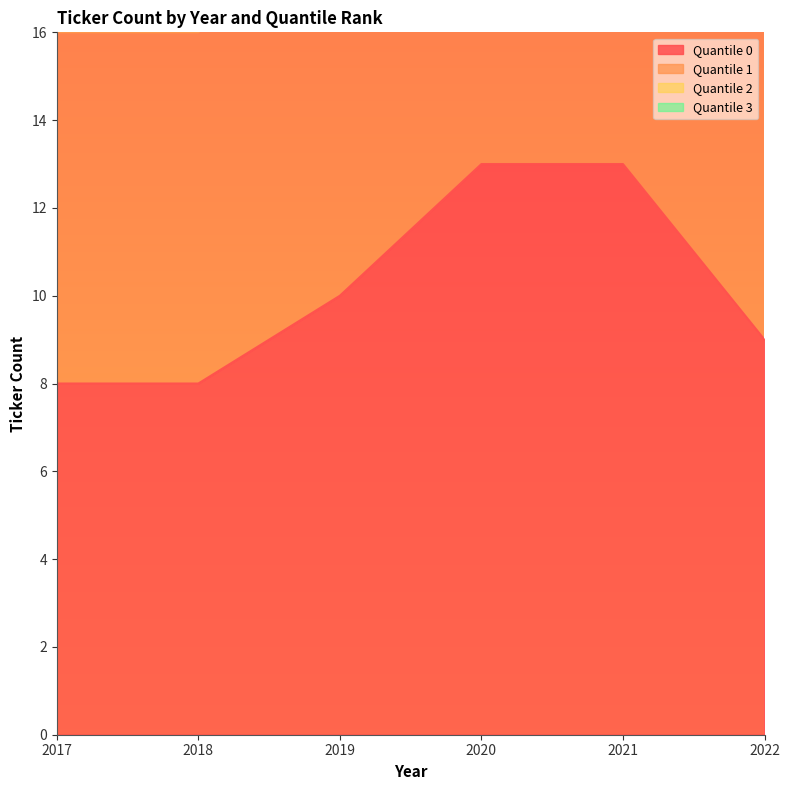

Count the number of data series in this chart.

4